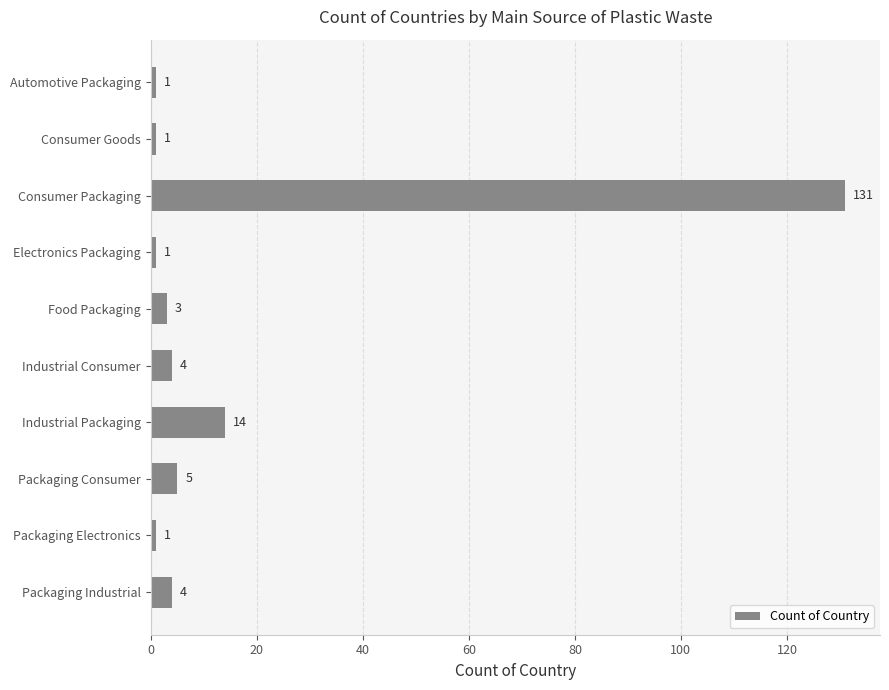

What is the greatest value displayed?

131